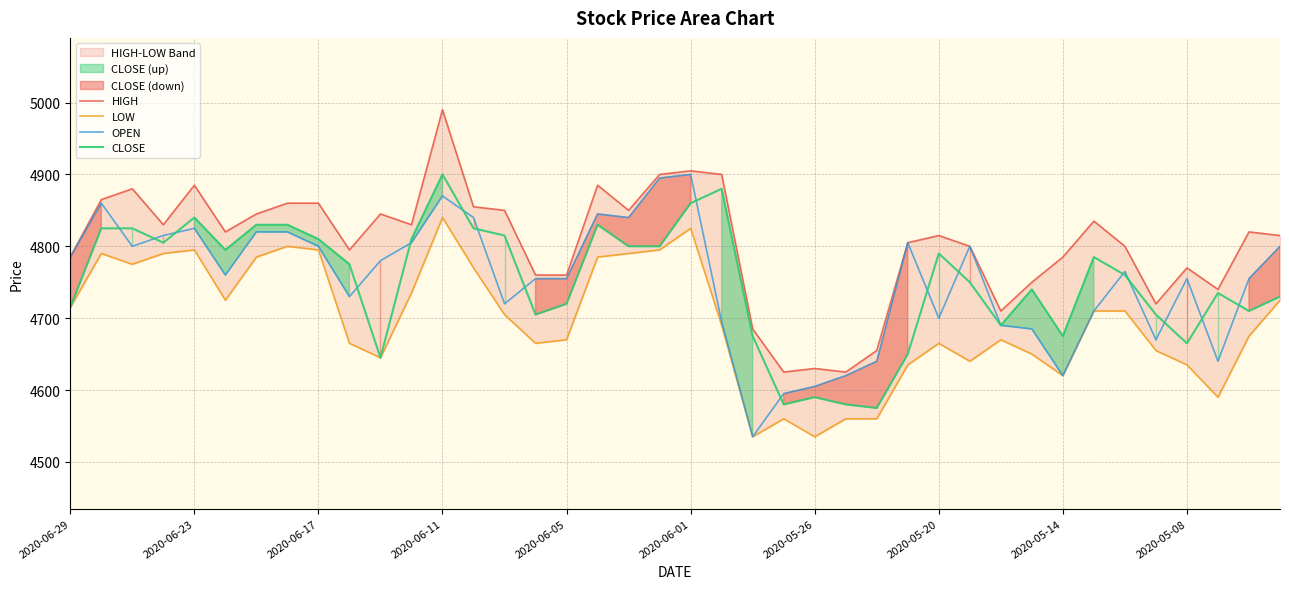

Between 18 and 21, which is larger?

21